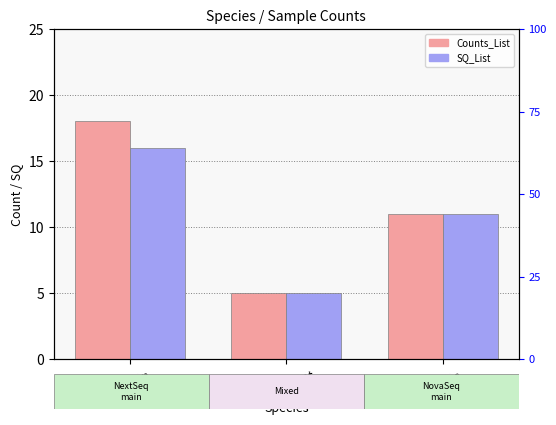

What is the total value across all series at Human?

34